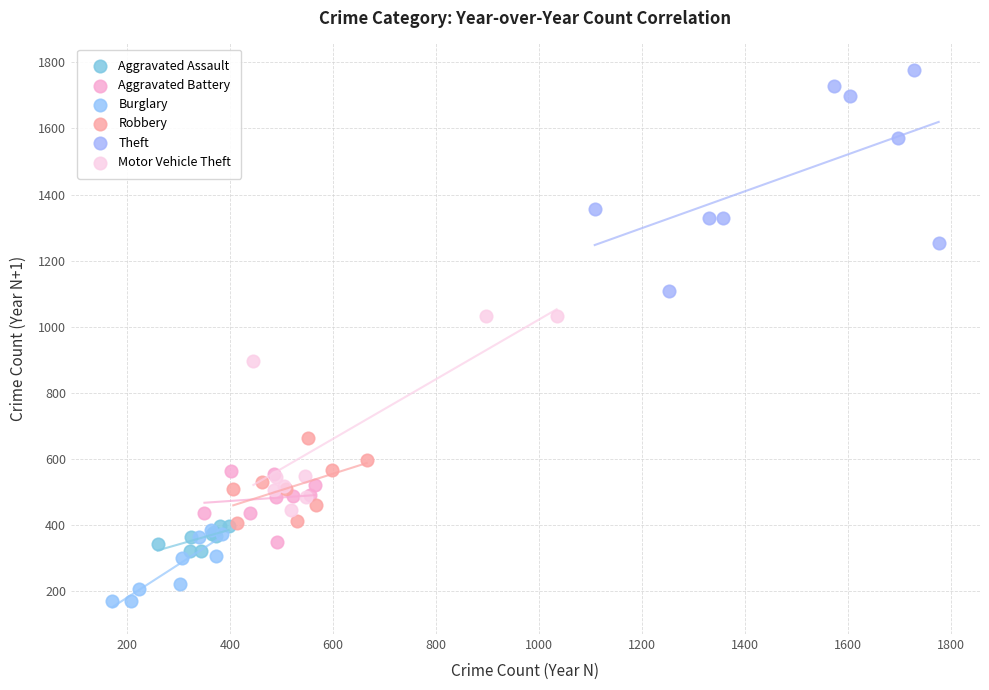

Which series has the widest spread of Y values?

Theft